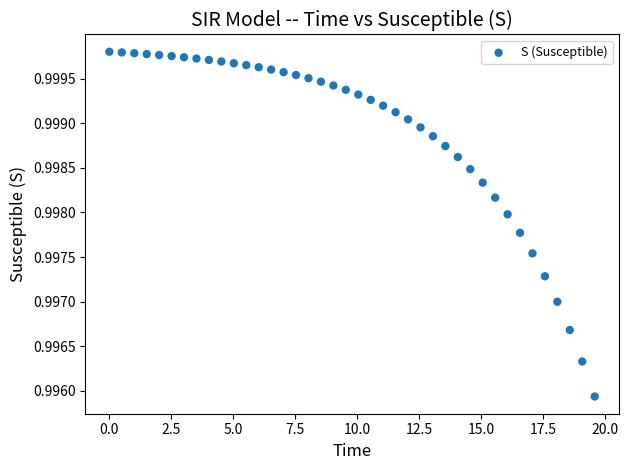

What is the range of X values (max minus min)?

19.6